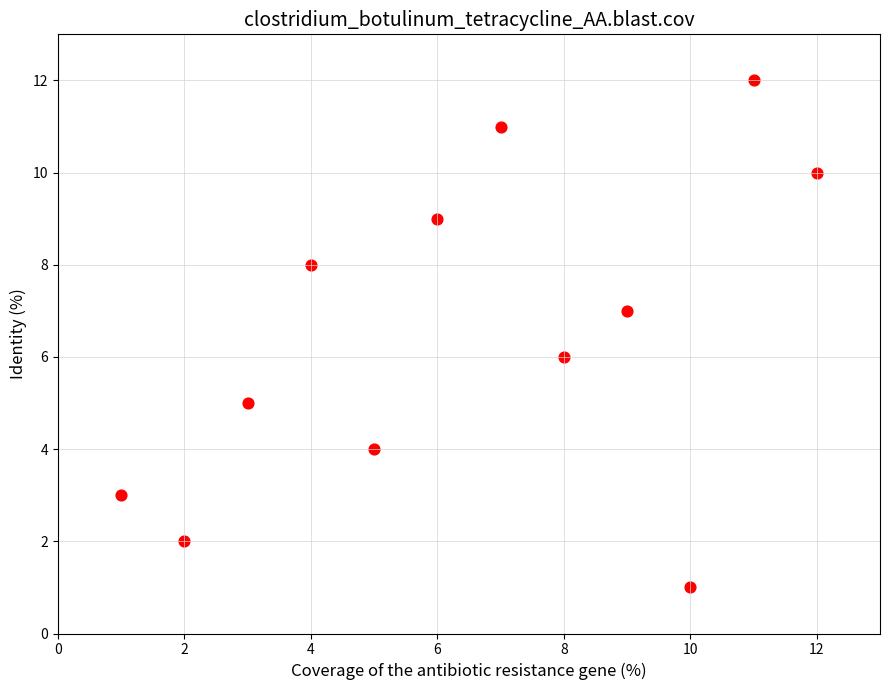

What is the range of Y values (max minus min)?

11